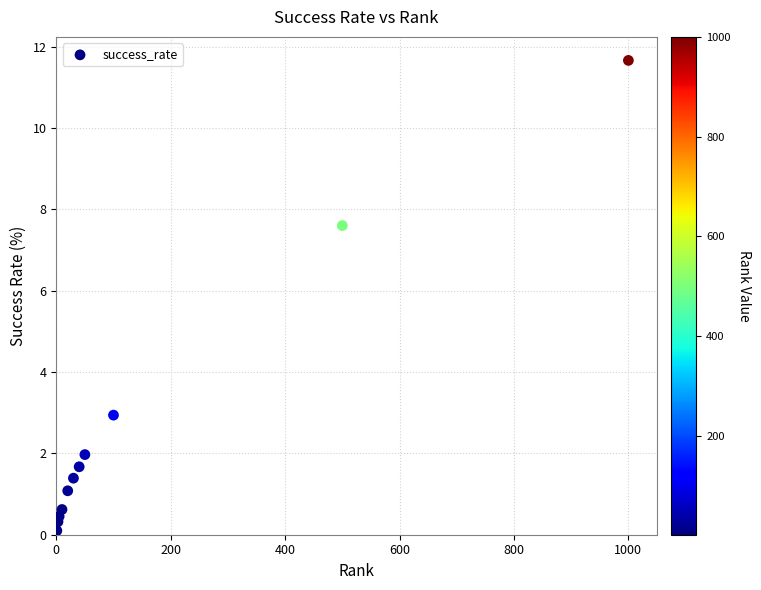

What is the average Y value?

2.7